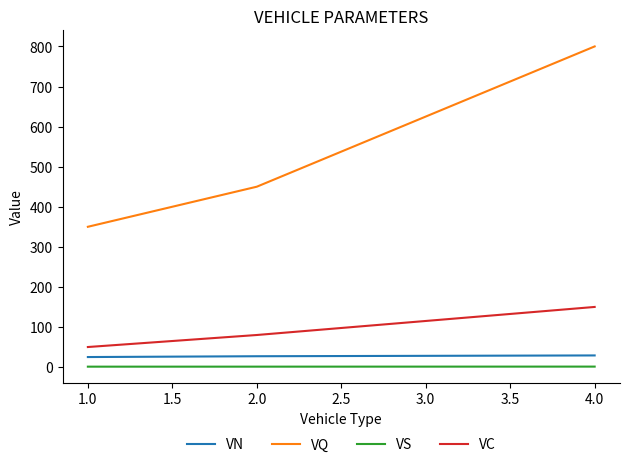

At how many categories does at least one series exceed 117?

3